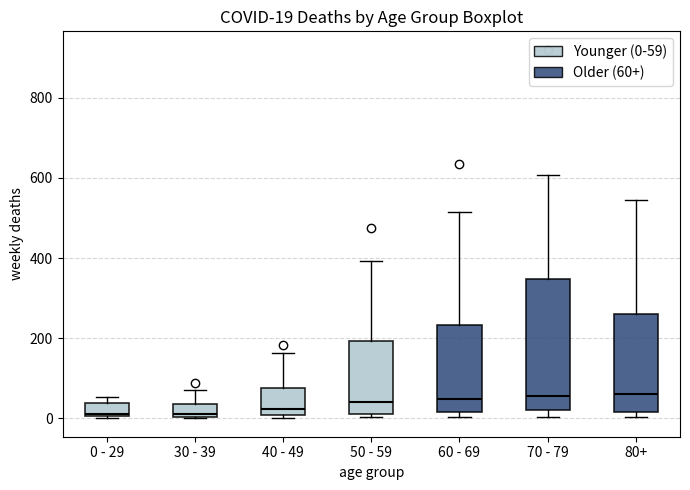

Comparing the boxes themselves (not the whiskers), which one is the tallest?

70 - 79